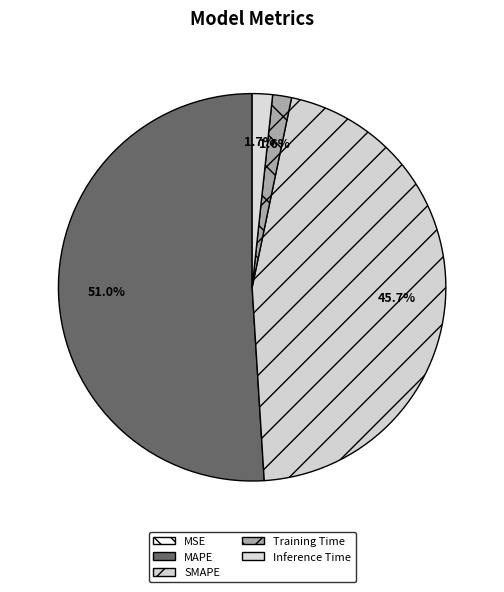

Is there a majority slice in this chart?

Yes